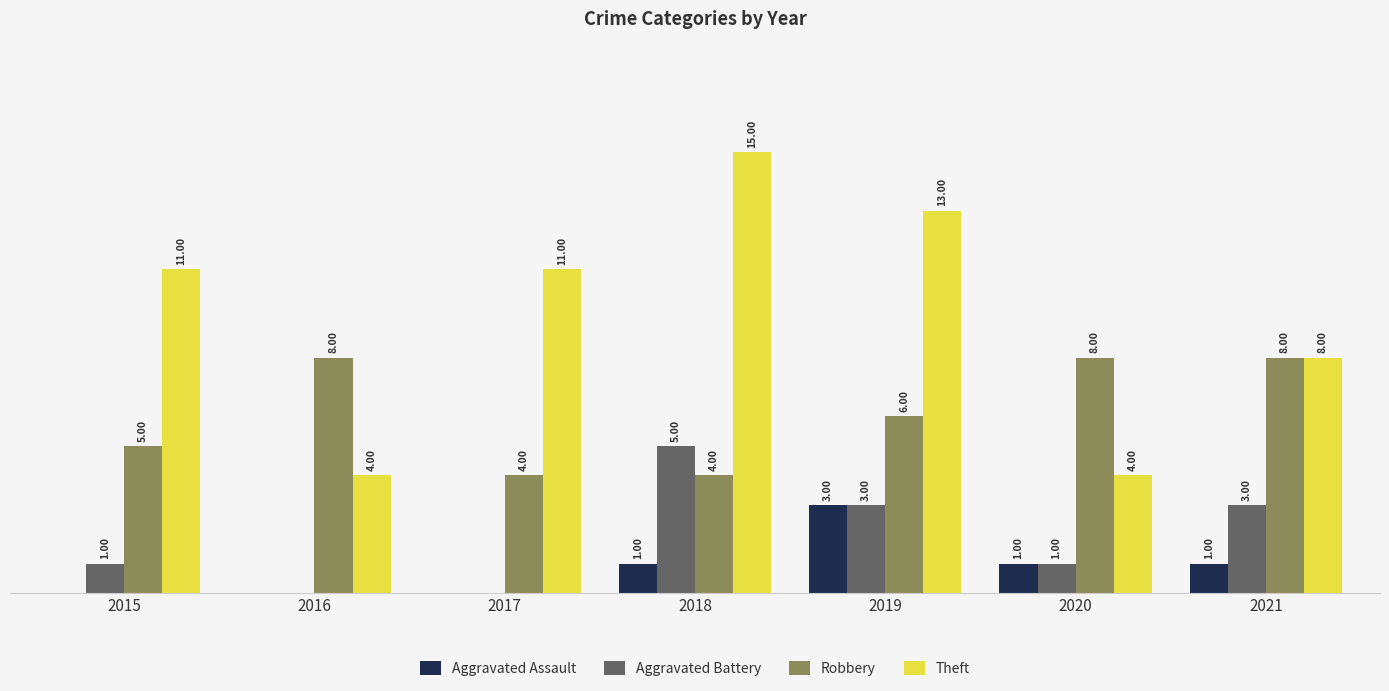

Are the bars grouped side by side (vs. stacked)?

Yes